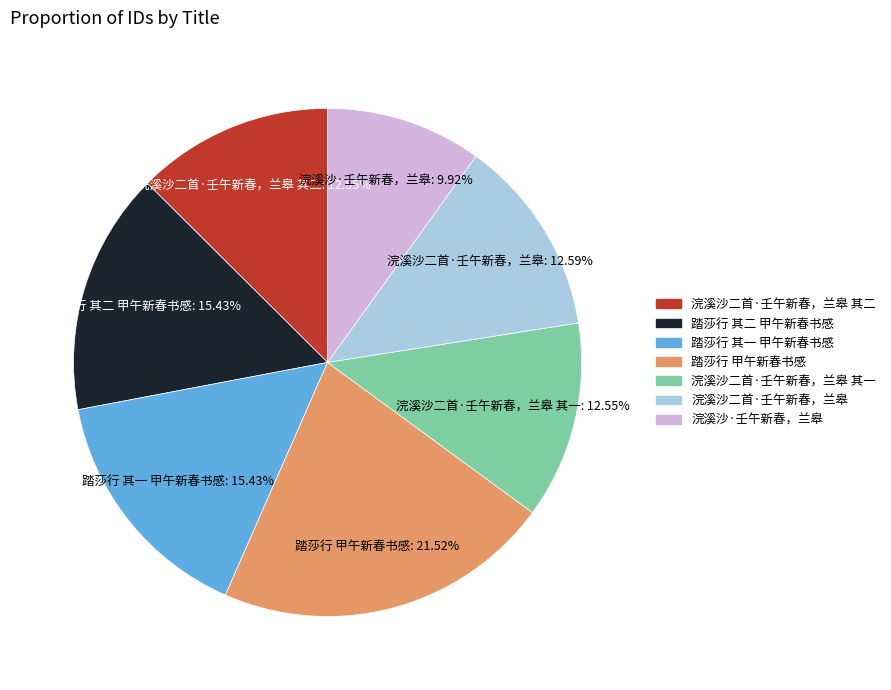

How many segments does this pie chart have?

7